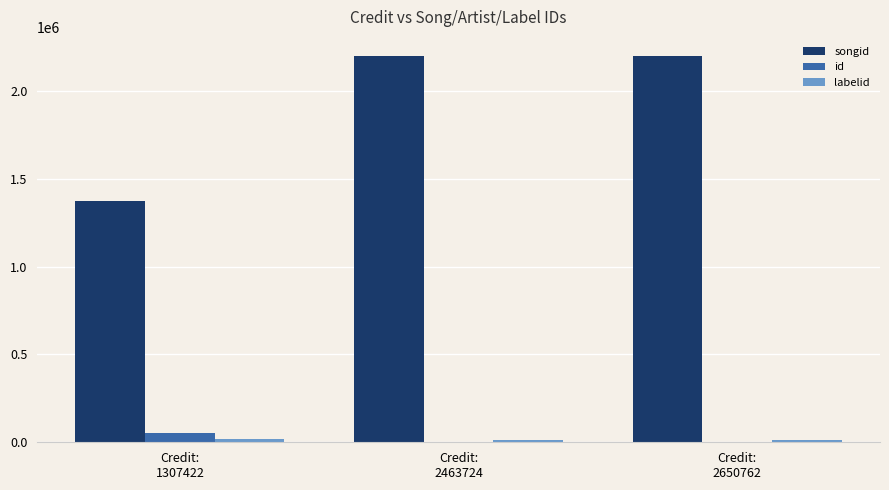

What is the sum of the id values at Credit:
2650762 and Credit:
2463724?

3180